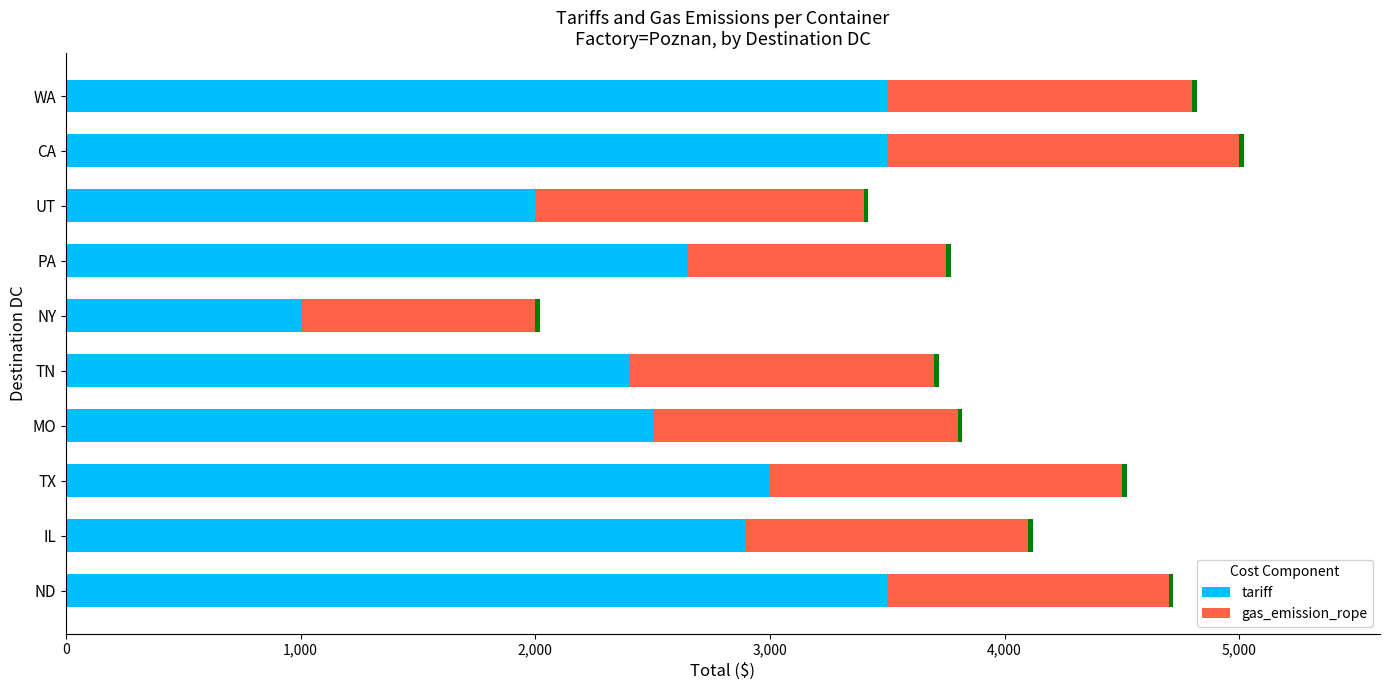

What is the difference between the maximum and minimum values in the tariff series?

2500